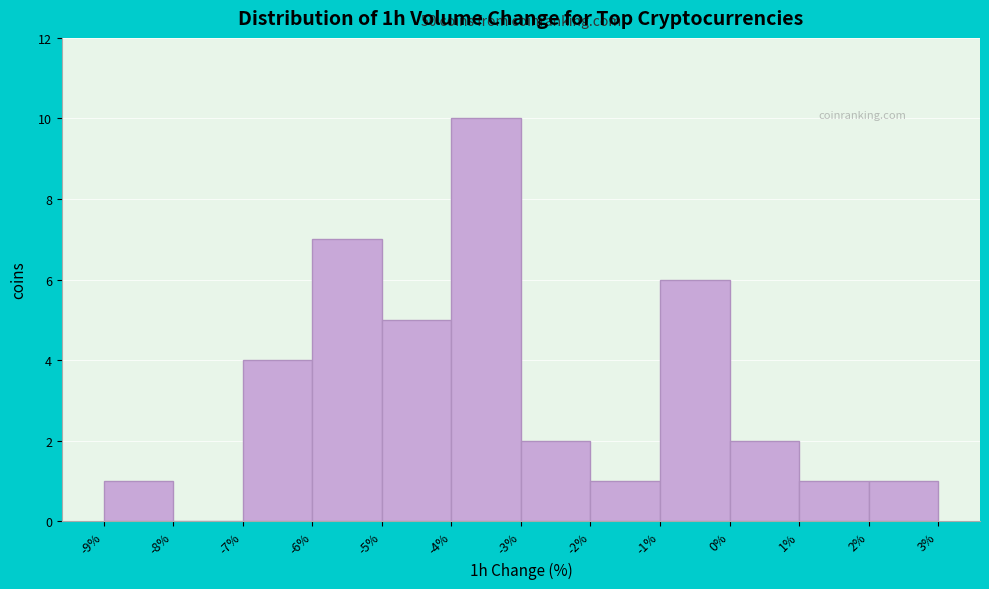

Over which range of the x-axis is the bar tallest?

-4% to -3%